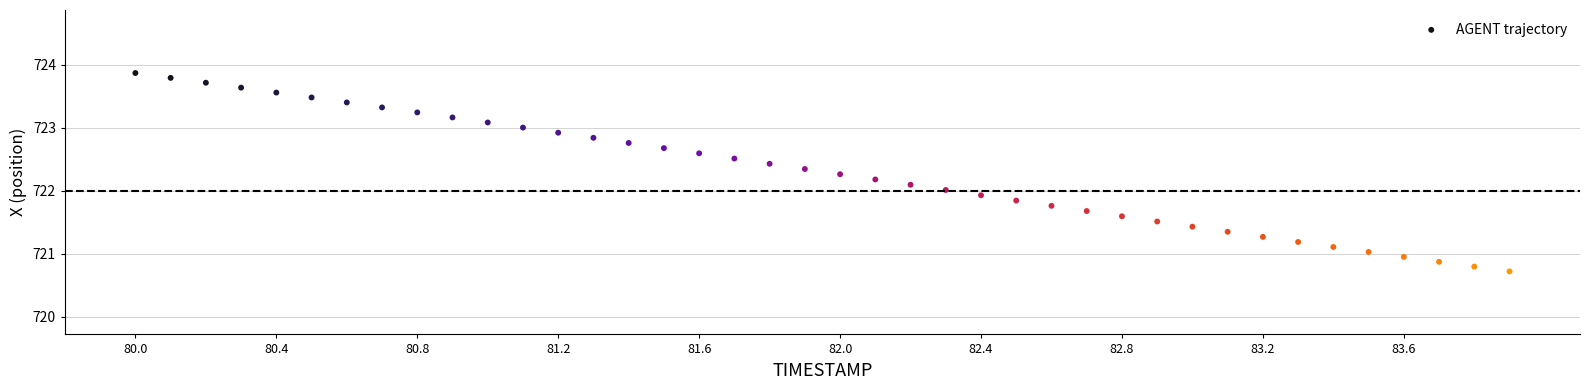

What is the range of Y values (max minus min)?

3.1